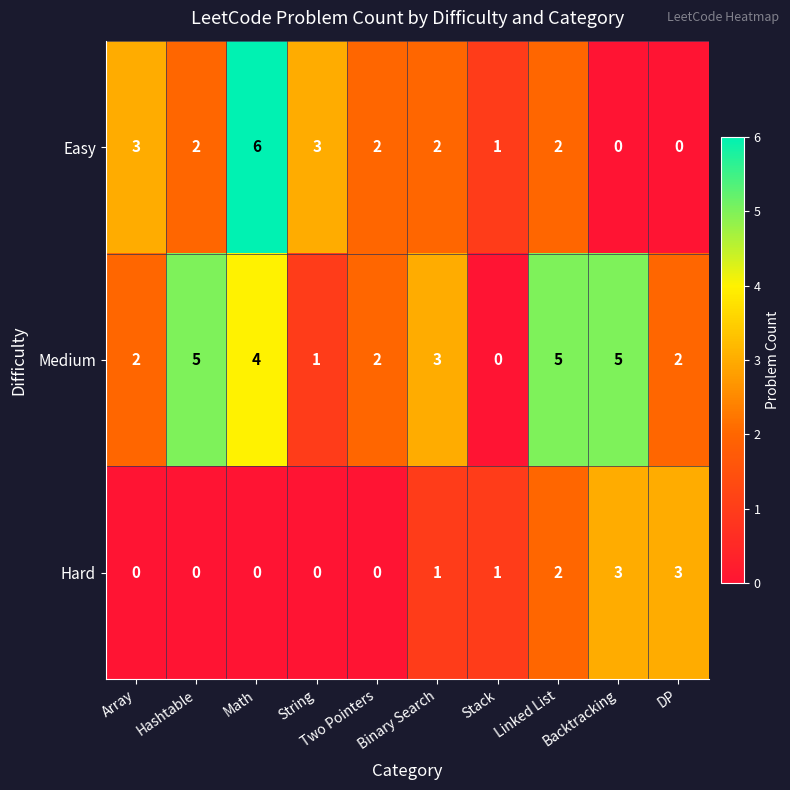

List the series in order of their peak value, lowest first.

Hard, Medium, Easy